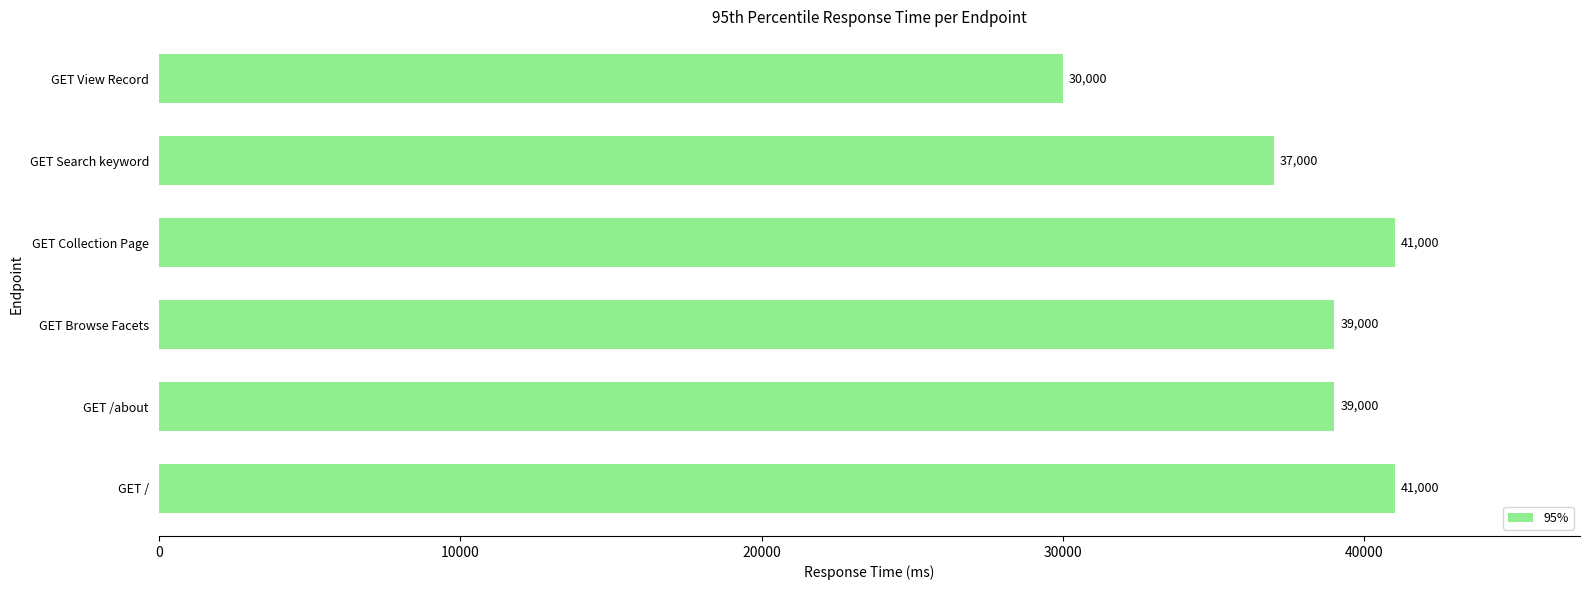

What is the sum of all values?

227000